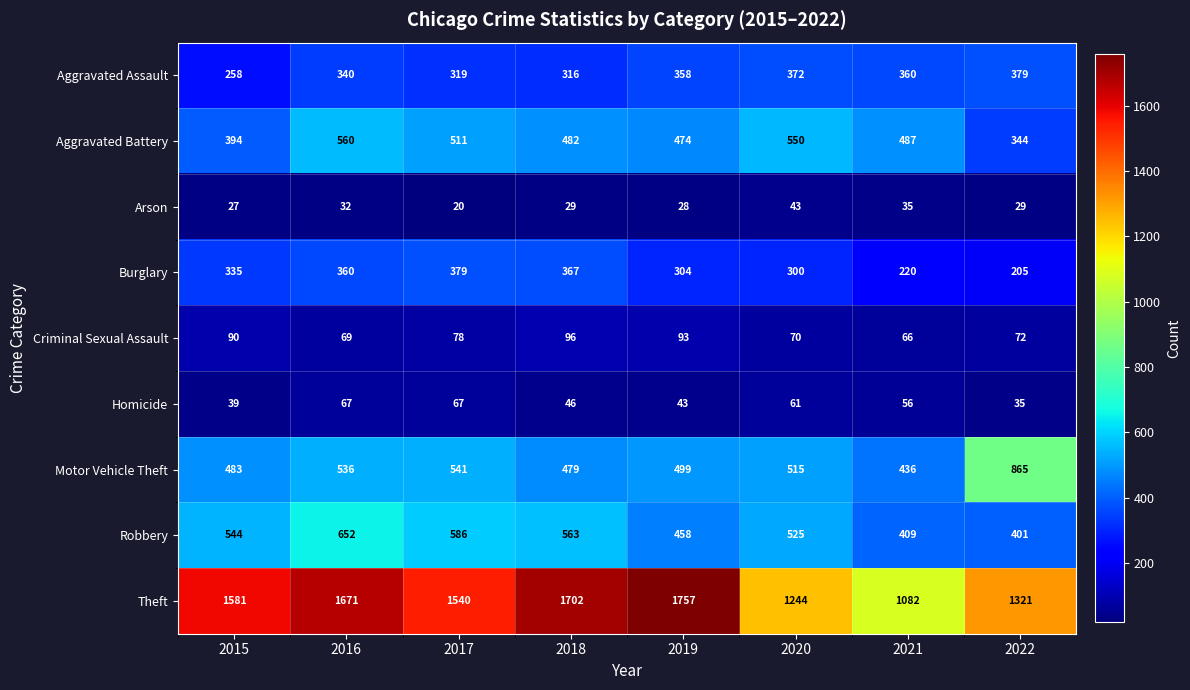

Which series has the widest spread of values?

Theft